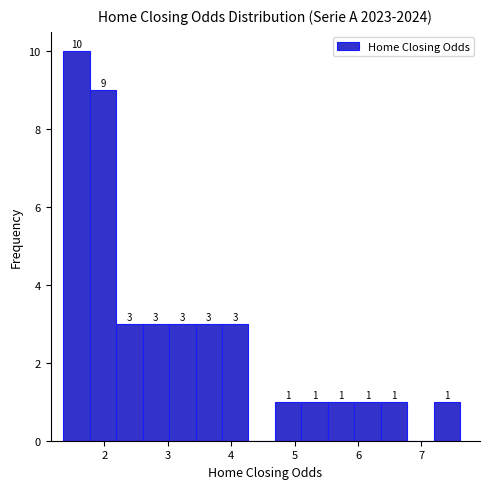

Which range on the x-axis has the tallest bar?

1.4 to 1.8